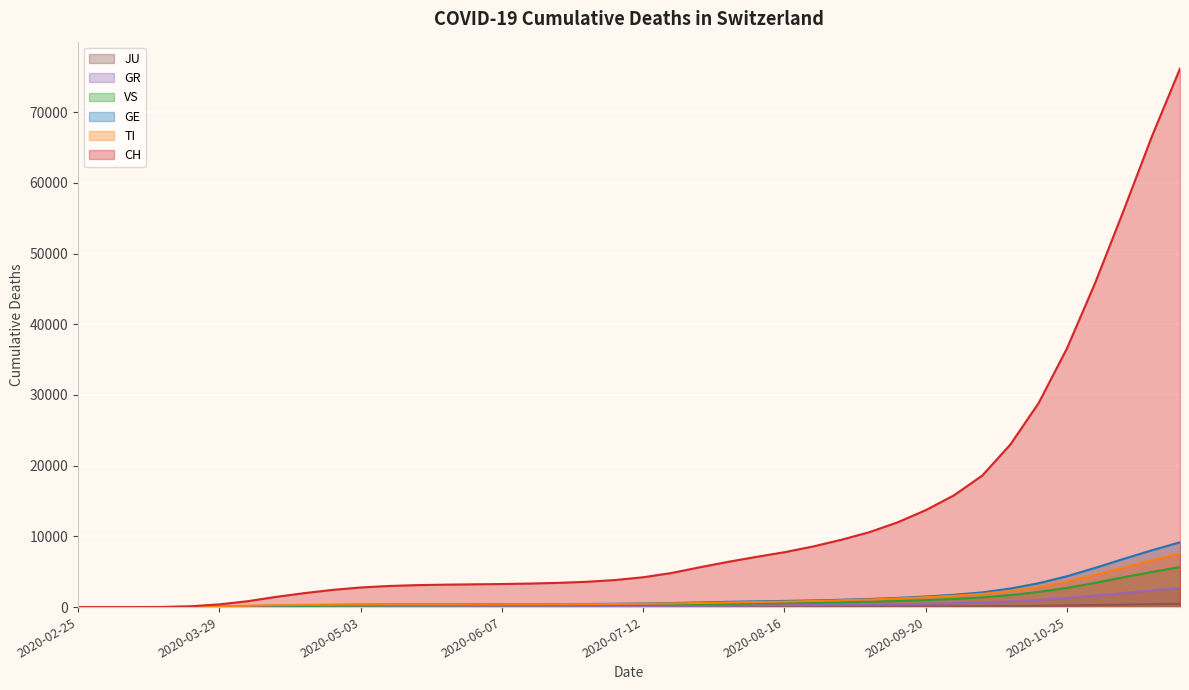

What are all the series names shown in the legend?

CH, GE, GR, VS, JU, TI